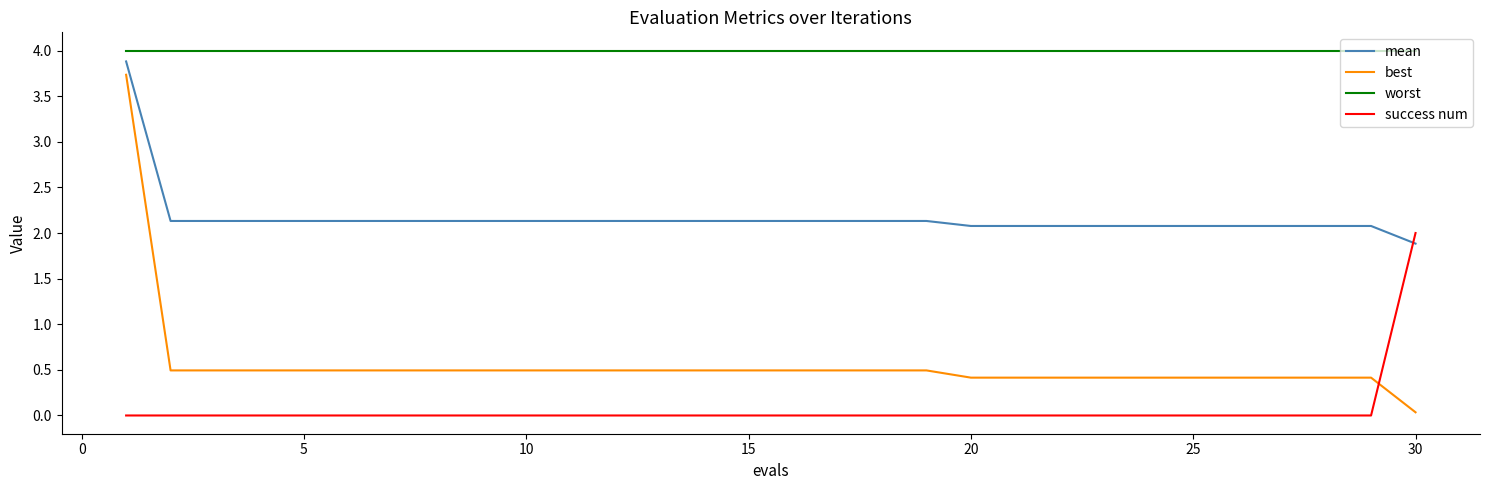

Which series has the widest spread of values?

best